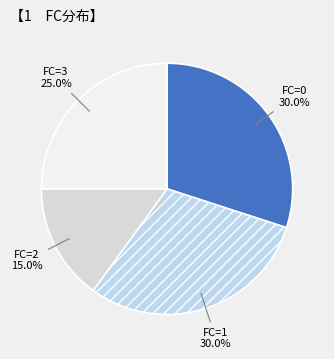

How many slices are in this pie chart?

4